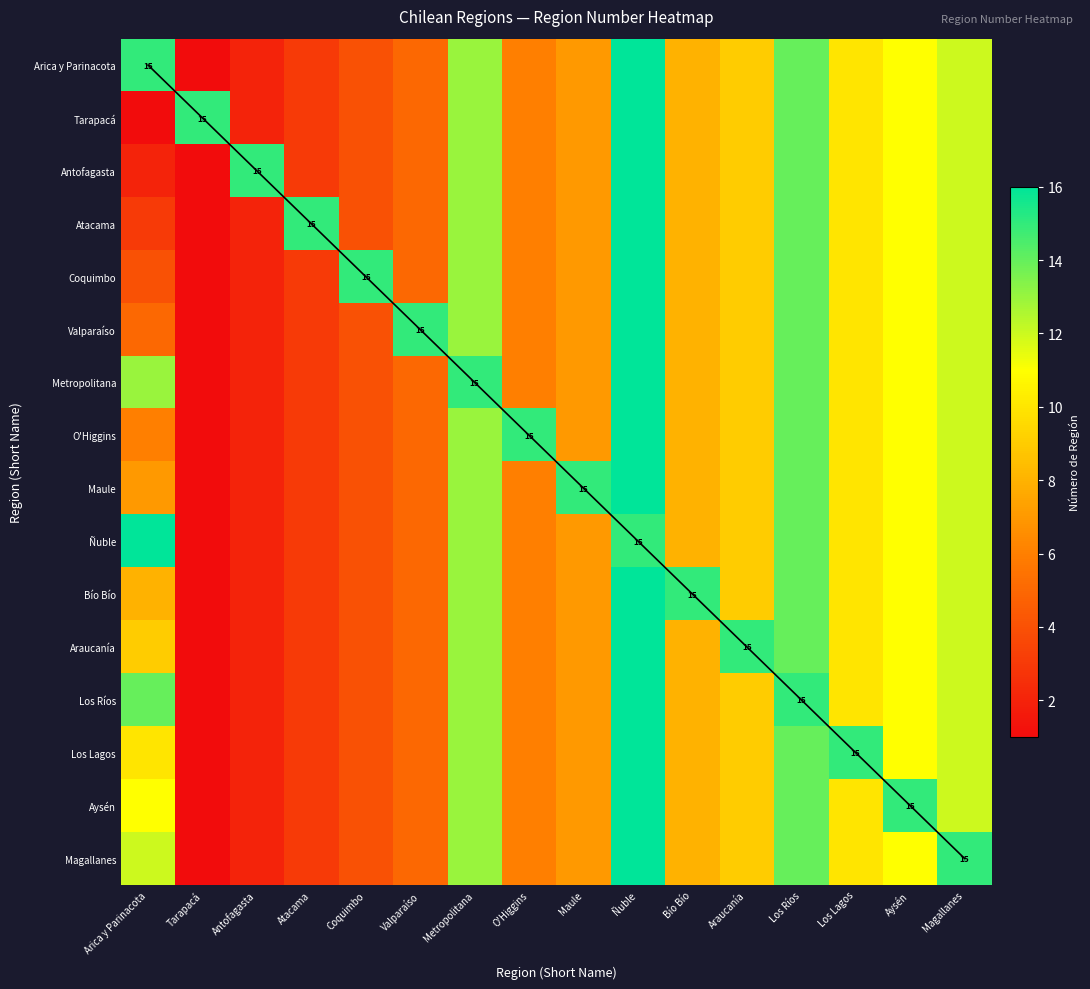

How many values in the Araucanía series exceed 9?

7